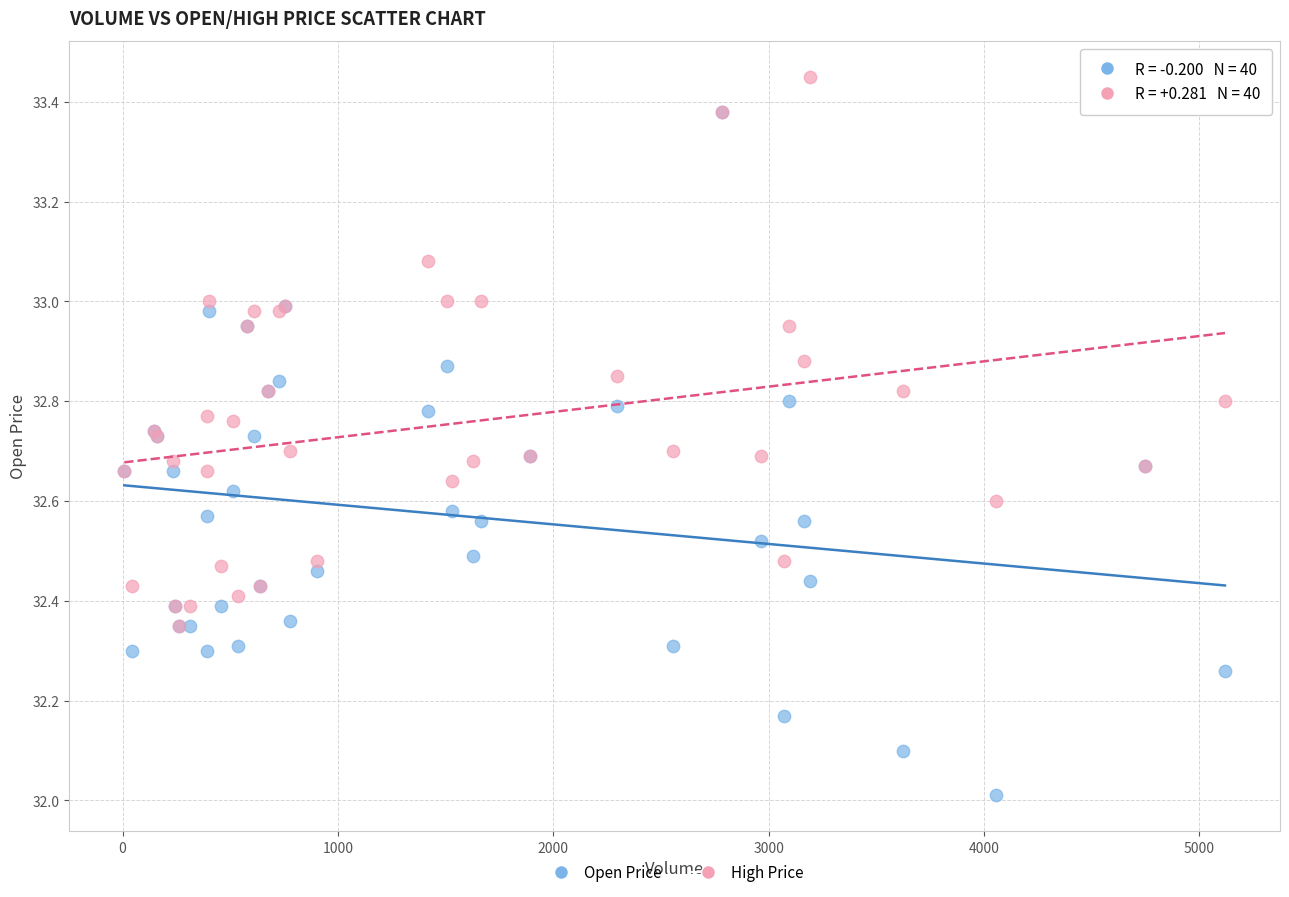

Which series contains the lowest Y value?

Open Price